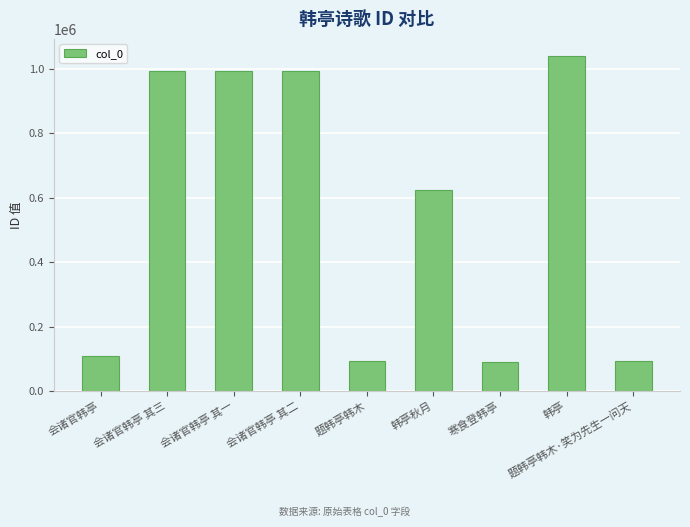

True or false: the data shows 993589 at 会诸官韩亭 其二.

True